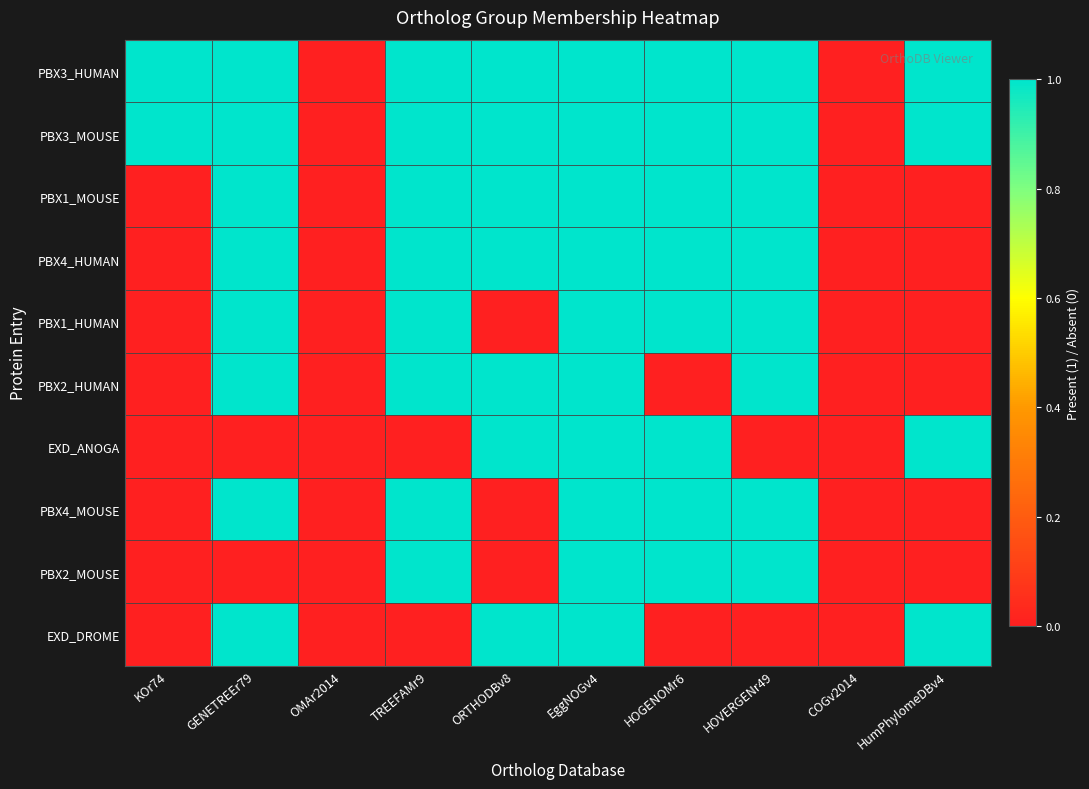

Which category has the lowest value across all series?

OMAr2014